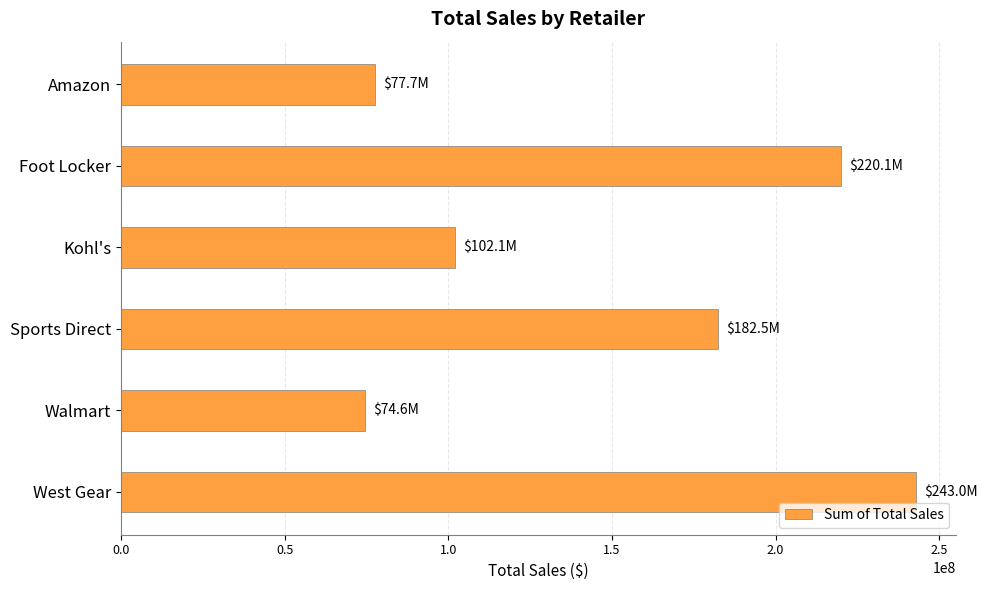

The chart shows a value of 102114753 at Kohl's. True or false?

True